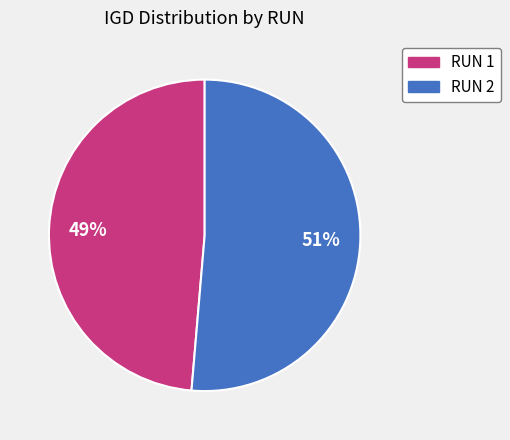

Does any single category account for the majority?

Yes